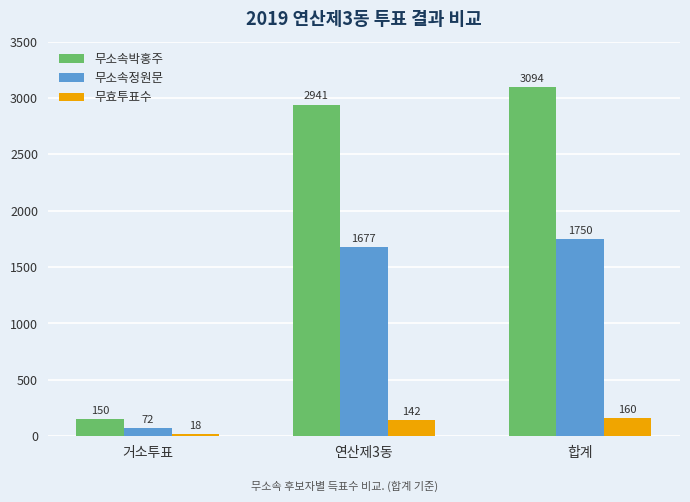

What is the maximum value for 무소속박홍주?

3094